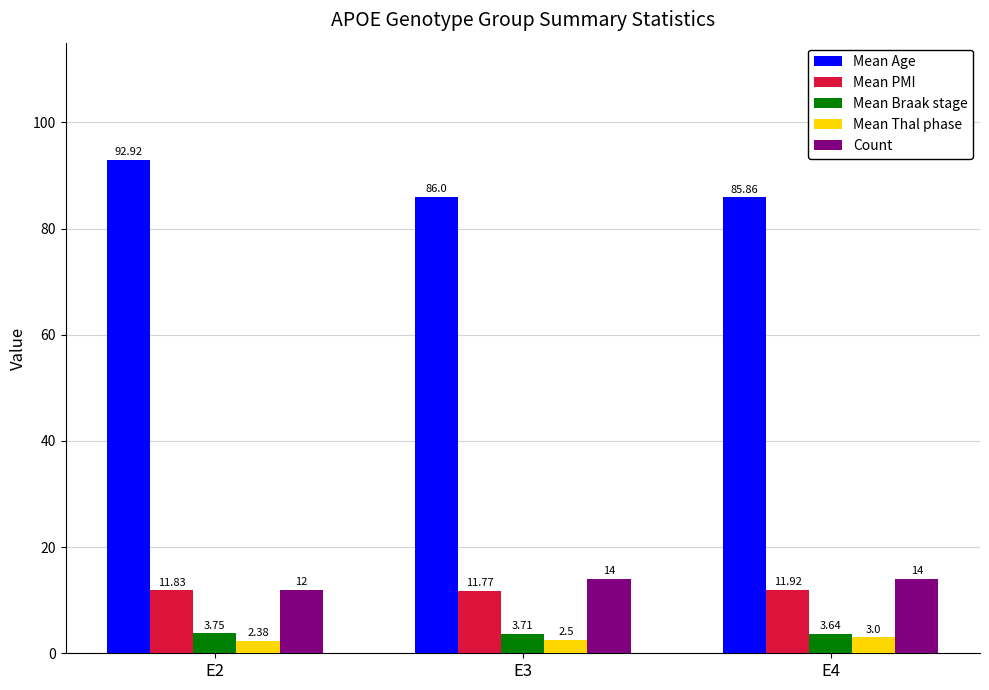

What are all the series names shown in the legend?

Mean Age, Mean PMI, Mean Braak stage, Mean Thal phase, Count